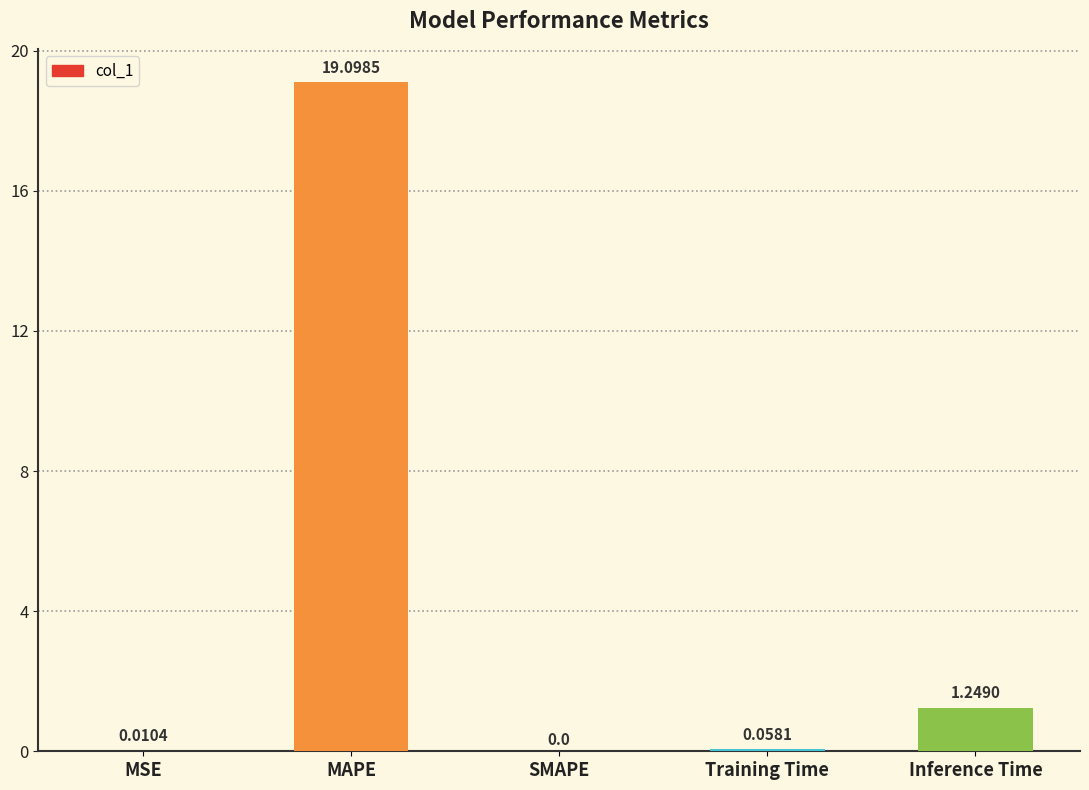

Where is the data nearest to the value 9?

Inference Time